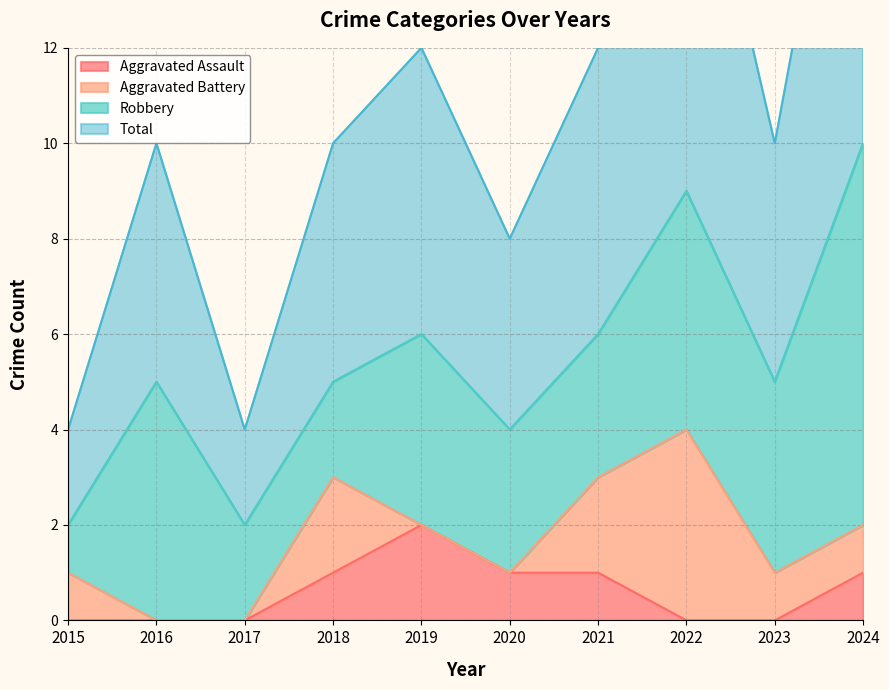

How many data points in Aggravated Assault are above 1?

1